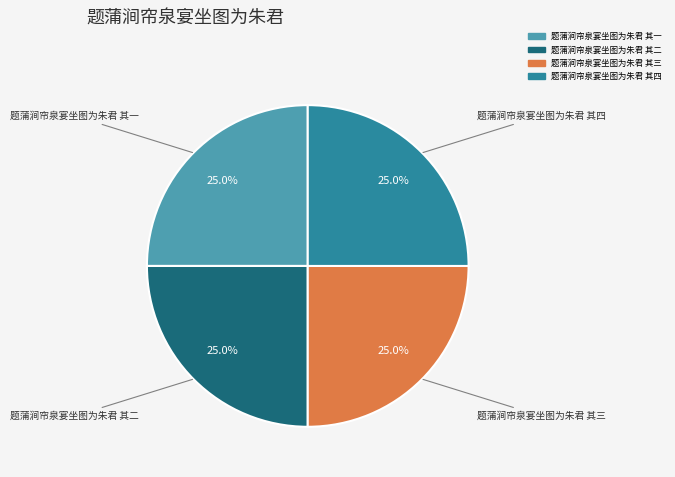

Approximately how many times larger is the value at 题蒲涧帘泉宴坐图为朱君 其一 compared to 题蒲涧帘泉宴坐图为朱君 其二?

1.0